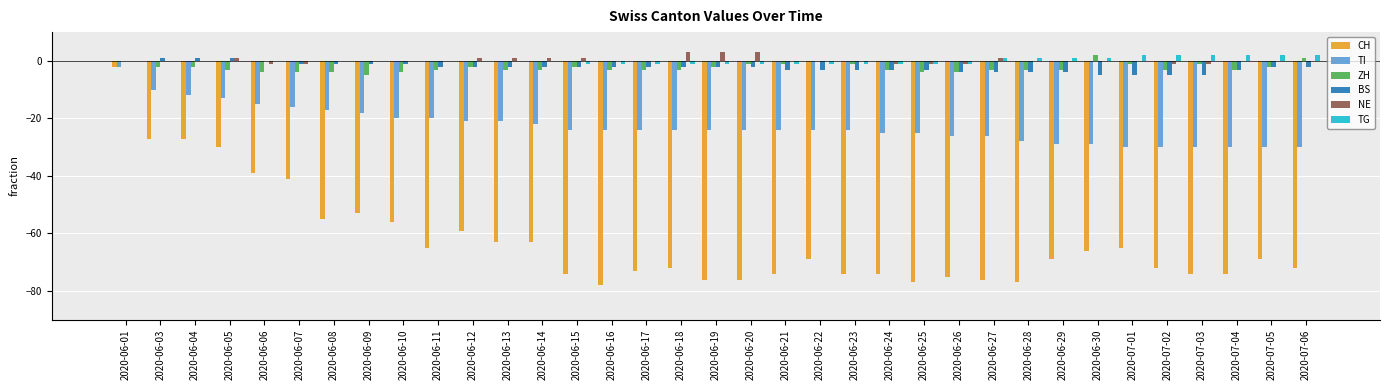

What is the total value across all series at 2020-07-04?

-108